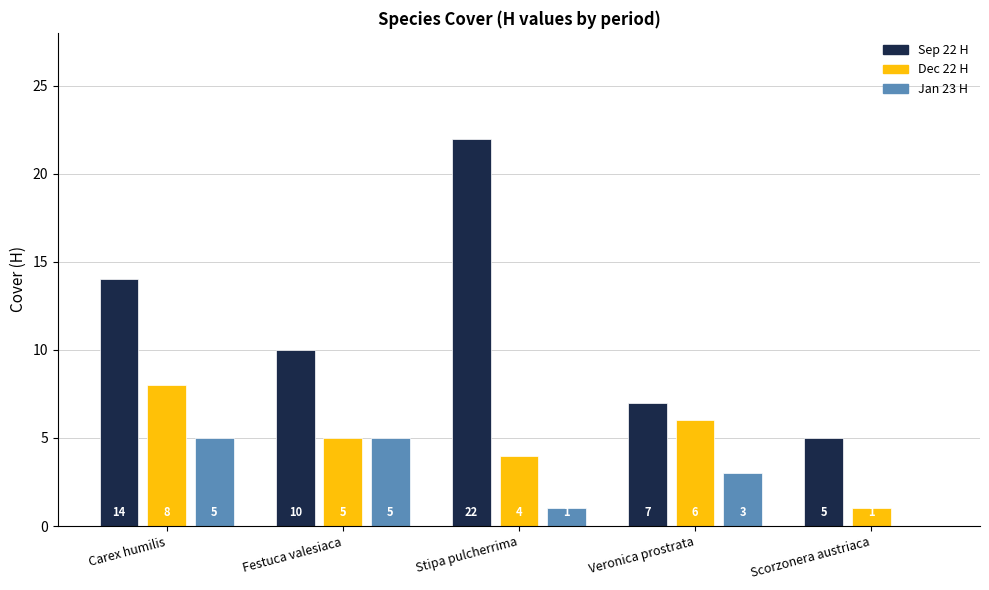

Which series has the largest total across all categories?

Sep 22 H